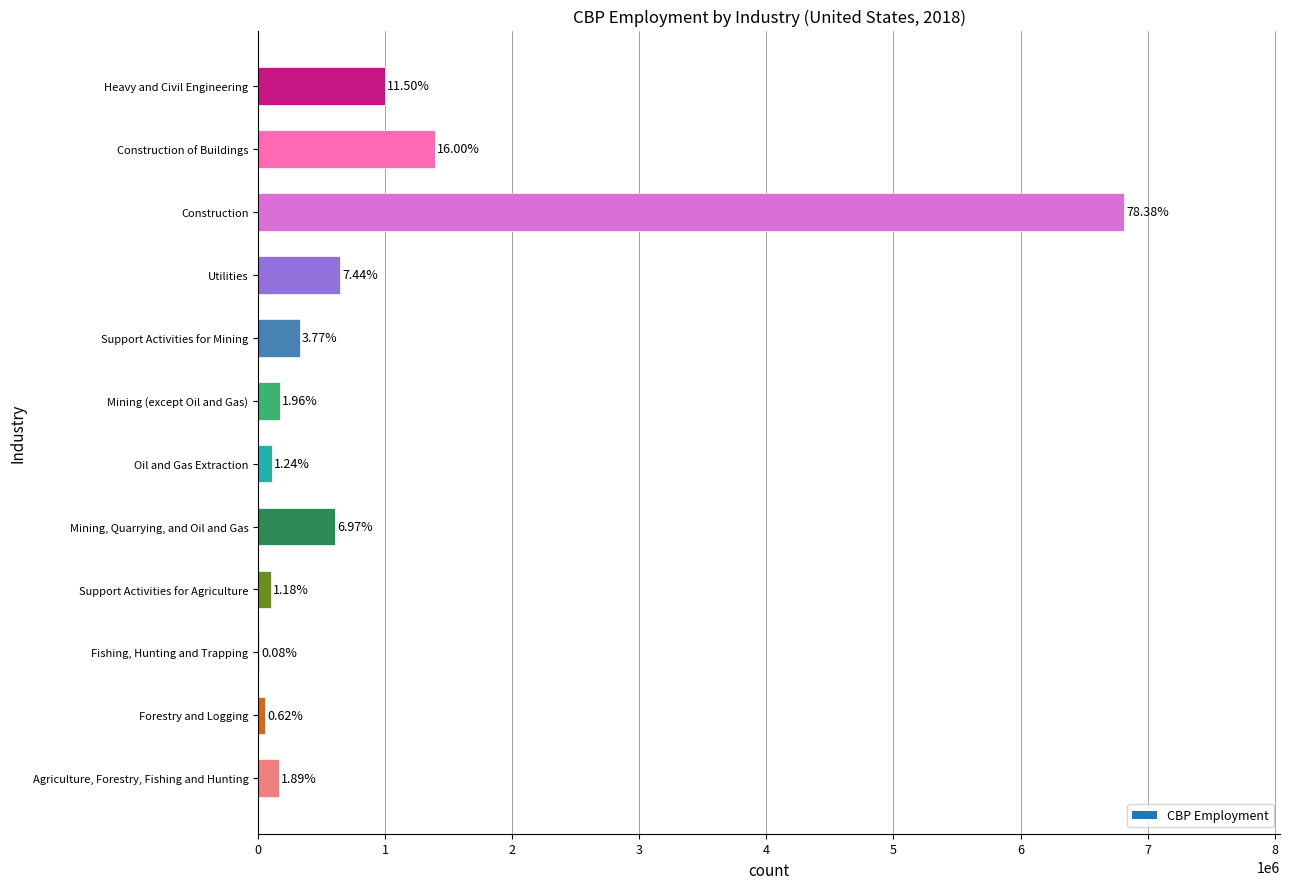

What is the difference between the maximum and minimum values?

6807758